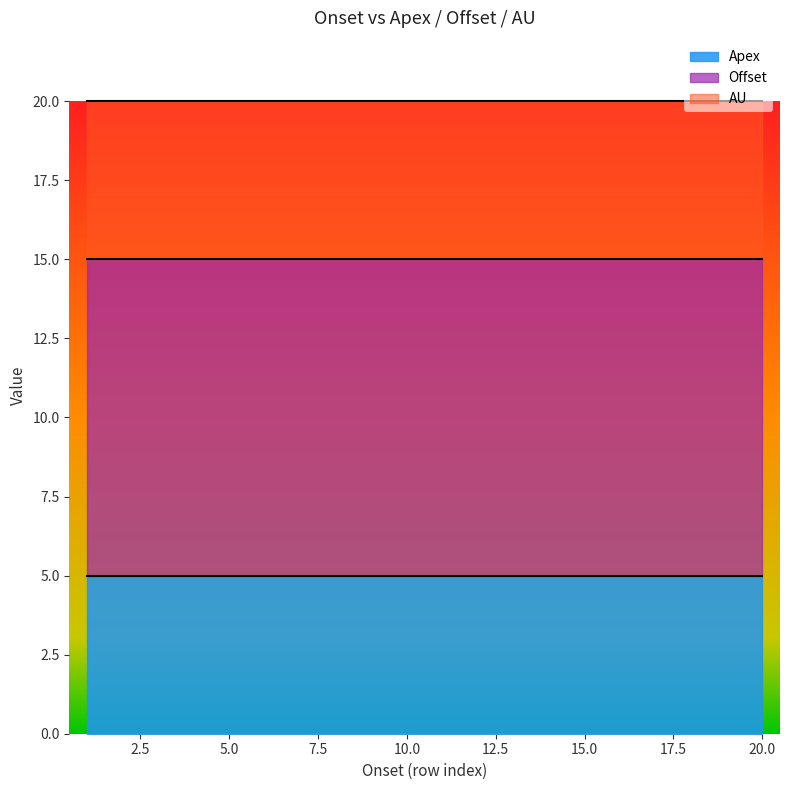

True or false: Apex has a value of 5 at 1.

True